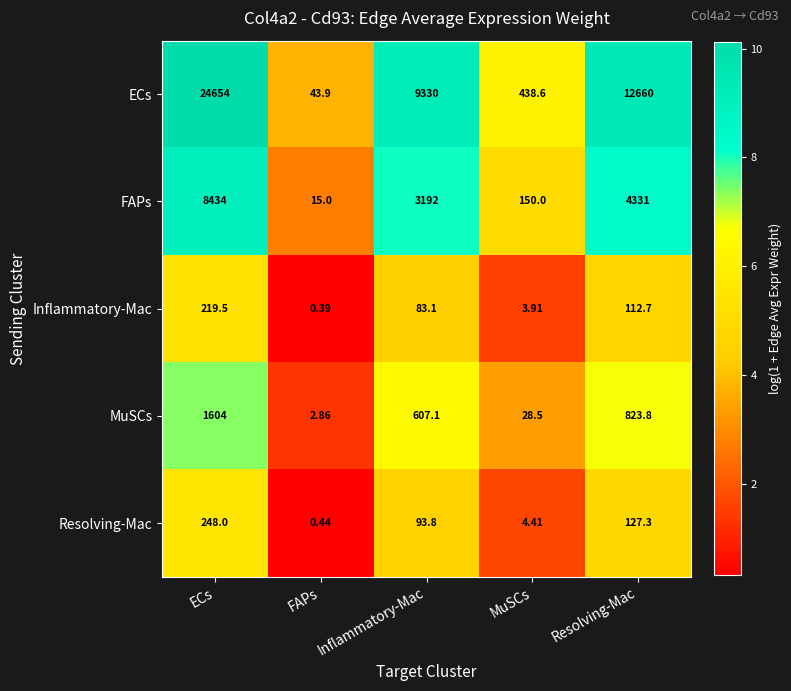

Which series has the largest total across all categories?

ECs